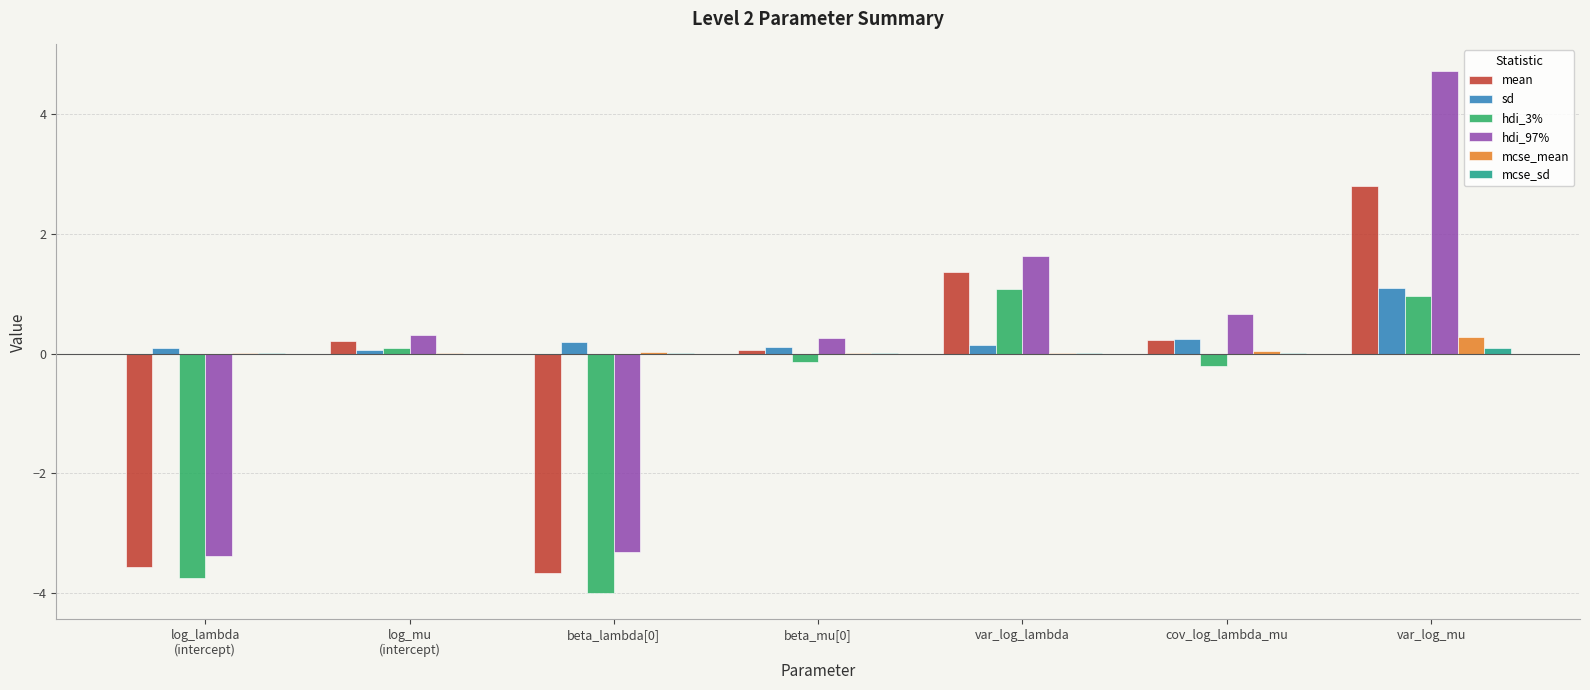

Which series has the largest total across all categories?

sd